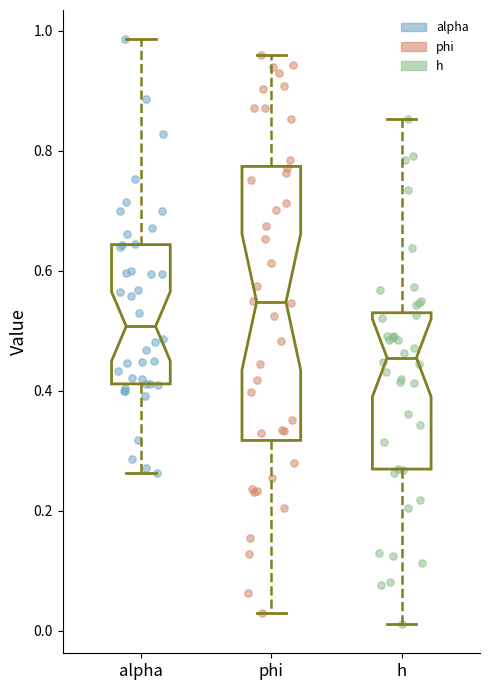

Which box's median line is the lowest?

h